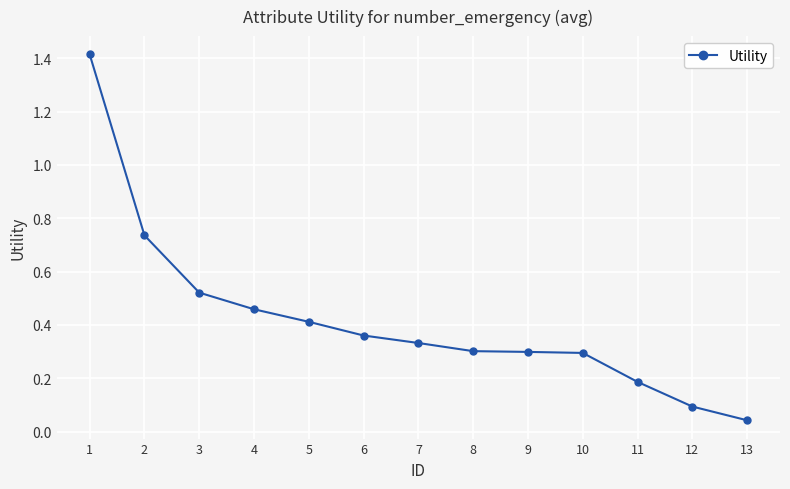

The chart shows a value of 0.3 at 4. True or false?

False